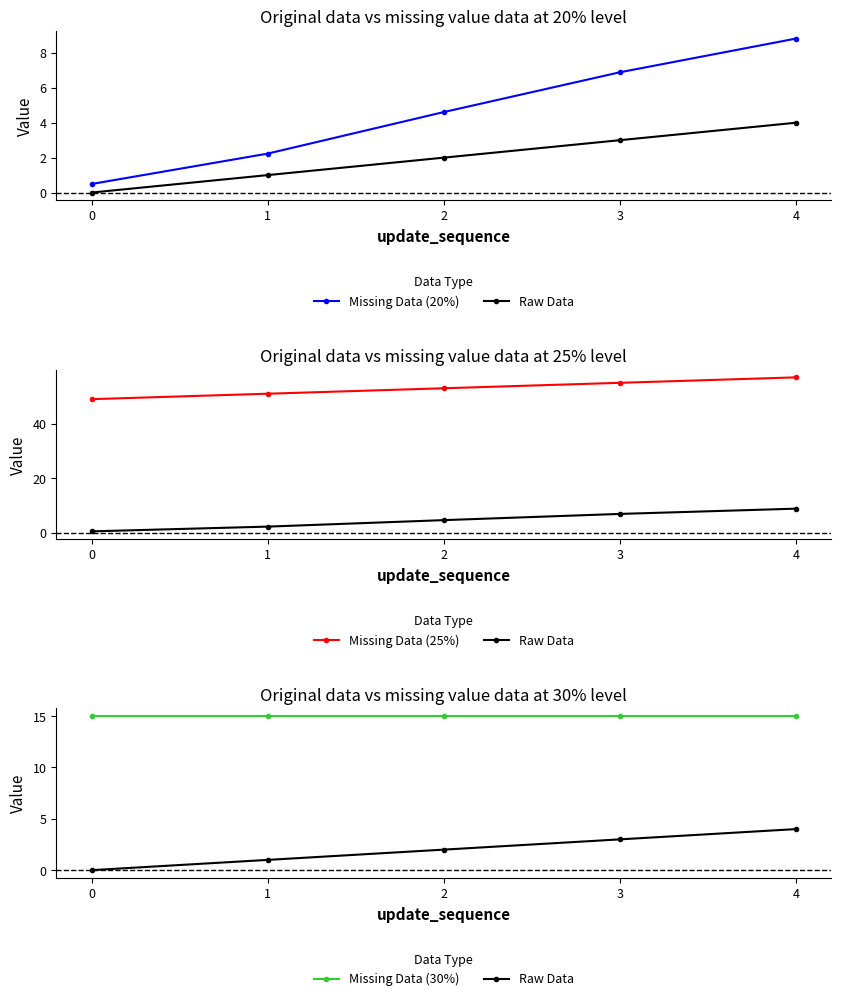

How many values in the Missing Data (25%) series exceed 53?

2